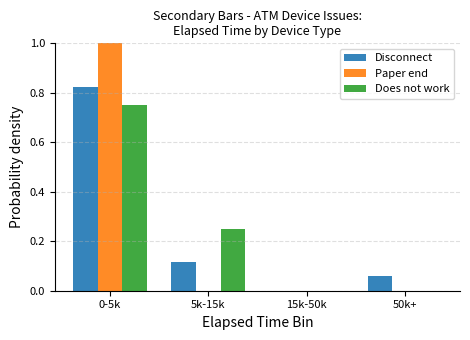

Is the value of Disconnect at 0-5k greater than the value of Does not work at 0-5k?

Yes